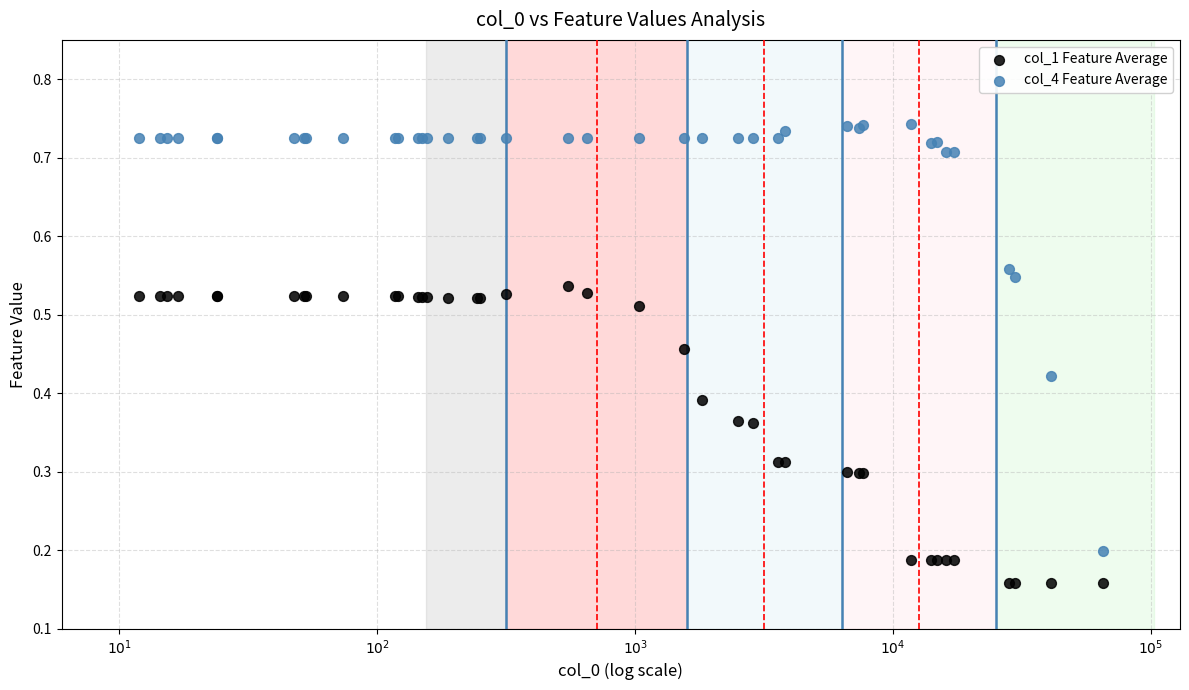

Which series has the widest spread of Y values?

col_4 Feature Average